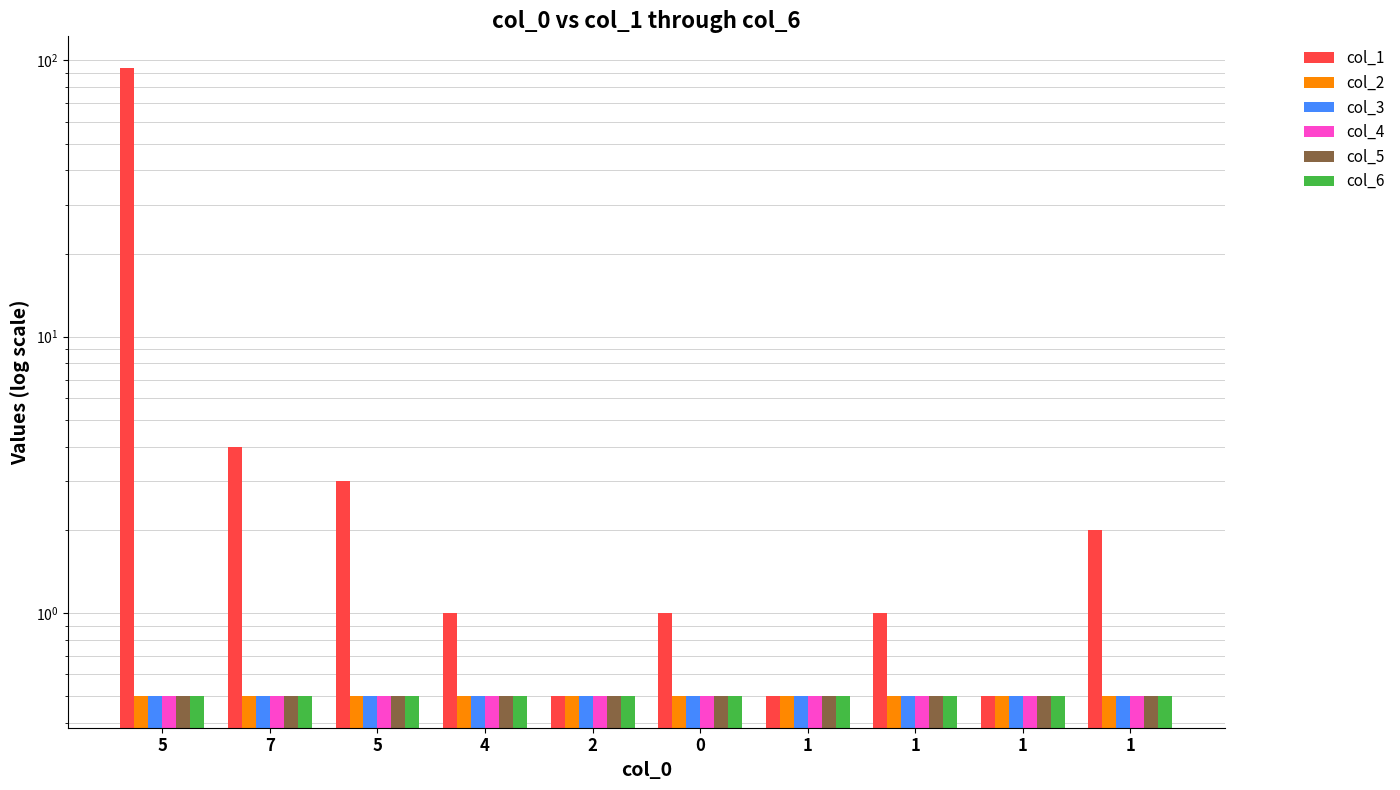

Which category has the lowest value across all series?

2